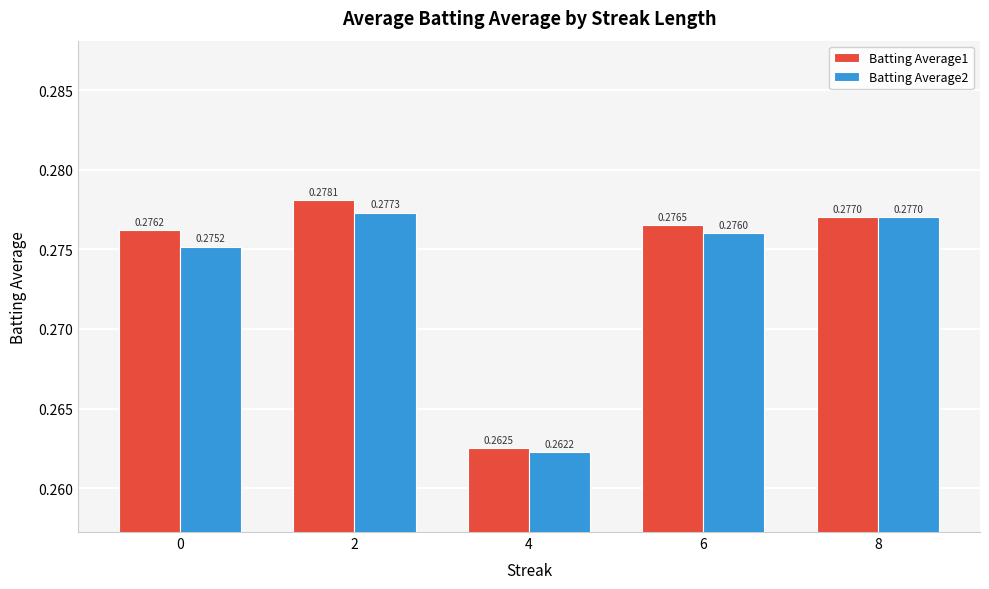

What is the total value across all series at 6?

0.6